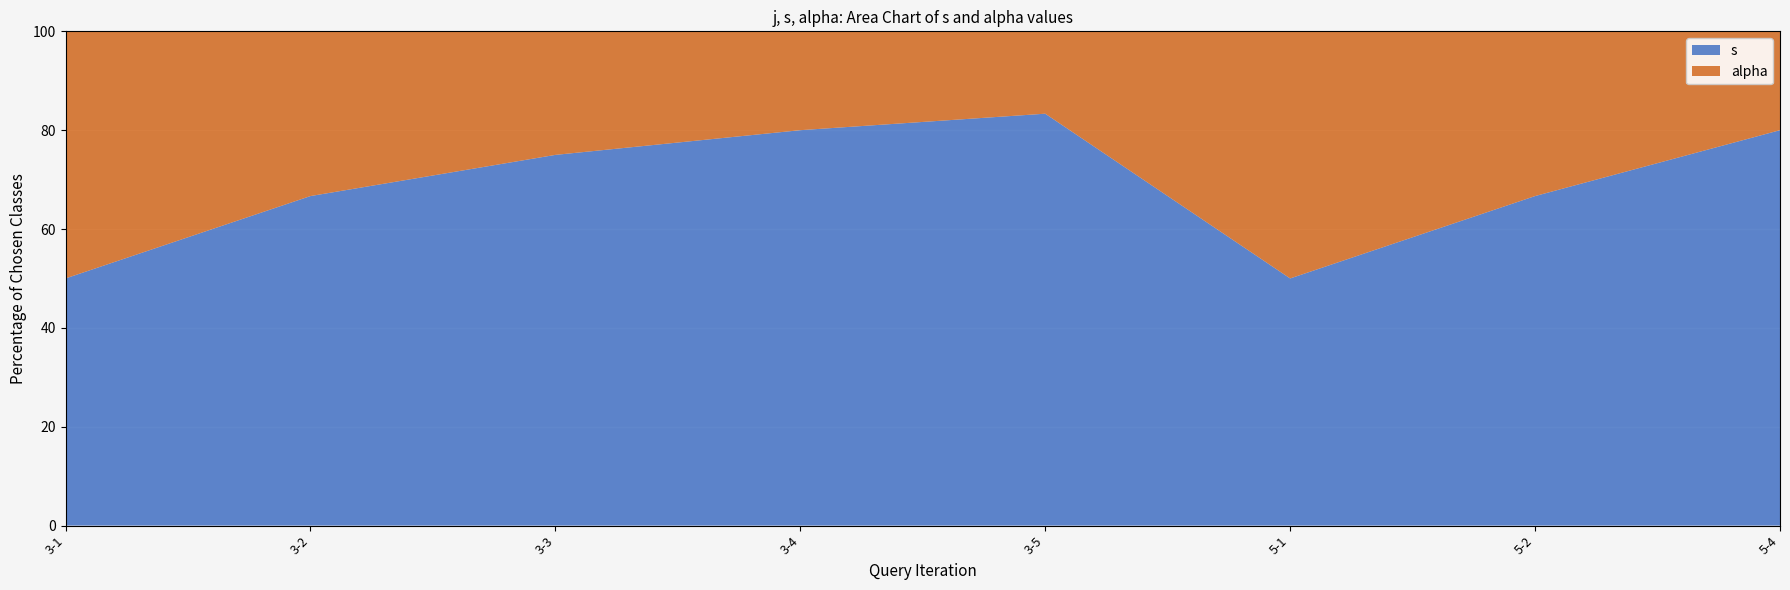

Reading right to left, what are all the values shown in this chart?

s: 5-4=4	5-2=2	5-1=1	3-5=5	3-4=4	3-3=3	3-2=2	3-1=1
alpha: 5-4=1	5-2=1	5-1=1	3-5=1	3-4=1	3-3=1	3-2=1	3-1=1